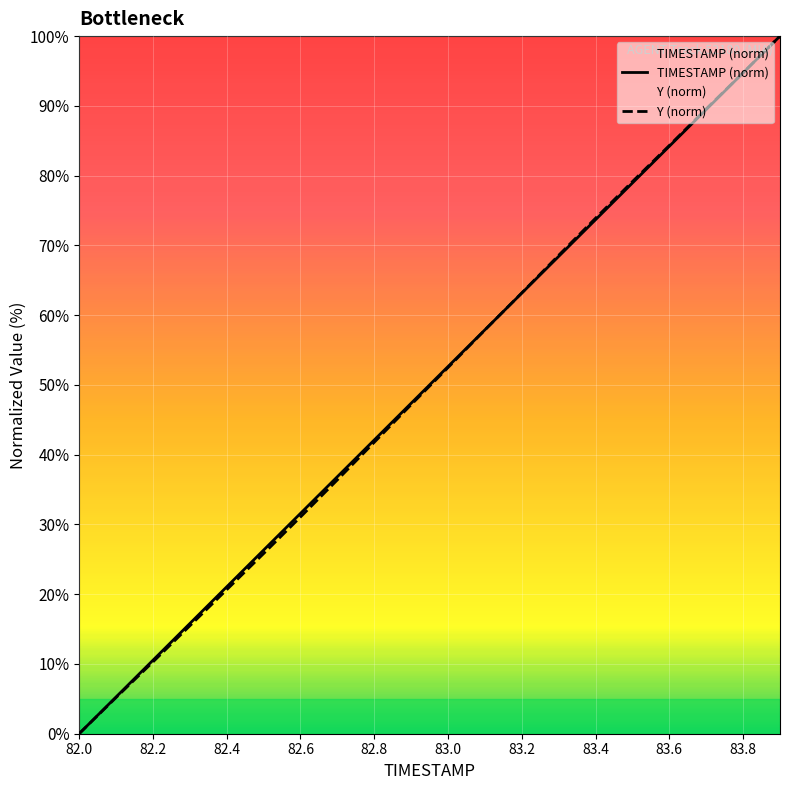

Is it true that Y (norm) equals 45.1 at 82.0?

False